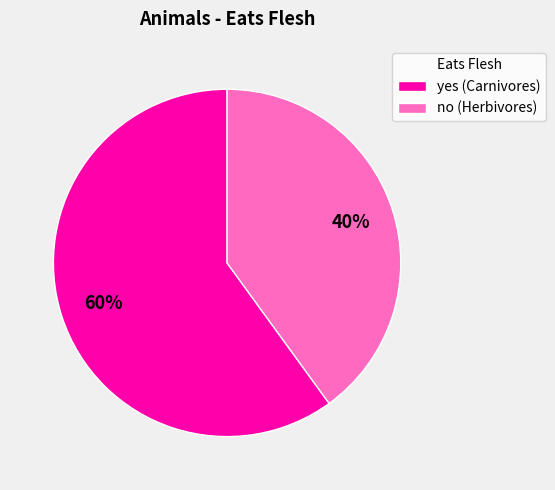

Is there a majority slice in this chart?

Yes